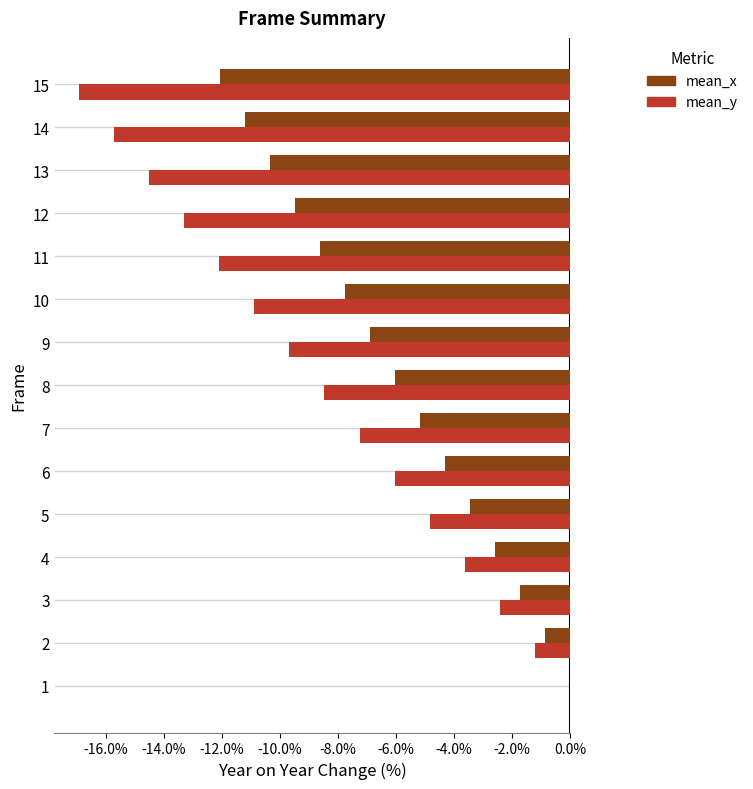

Which series changed the most between 4 and 8?

mean_y